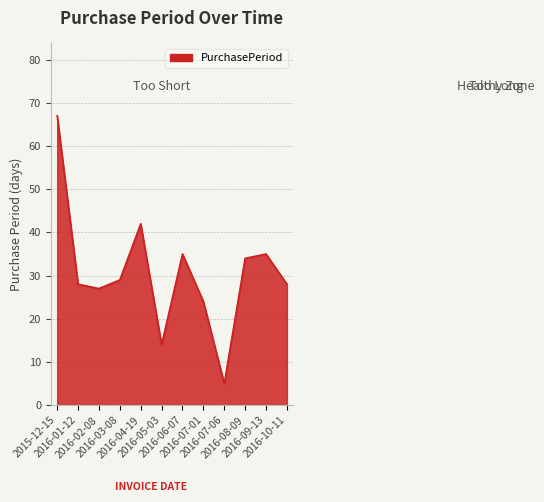

At which category does the chart reach its minimum across all series?

2016-07-06